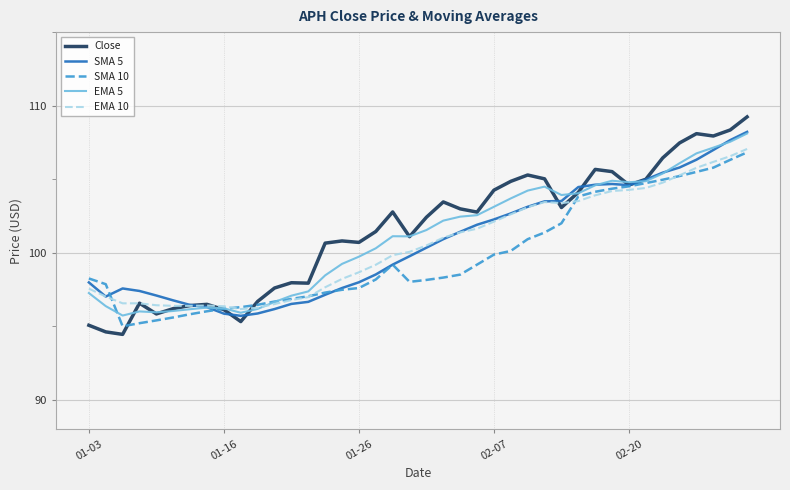

What is the greatest value displayed?

109.2